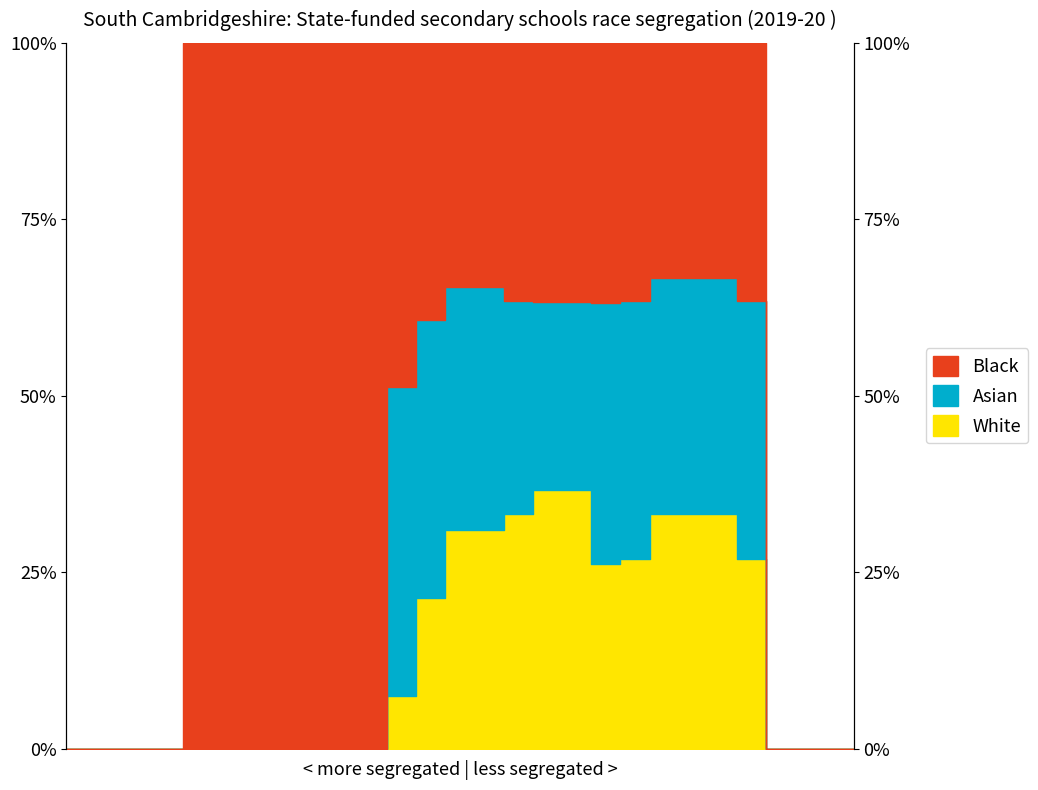

True or false: White and Asian cross at least once.

False